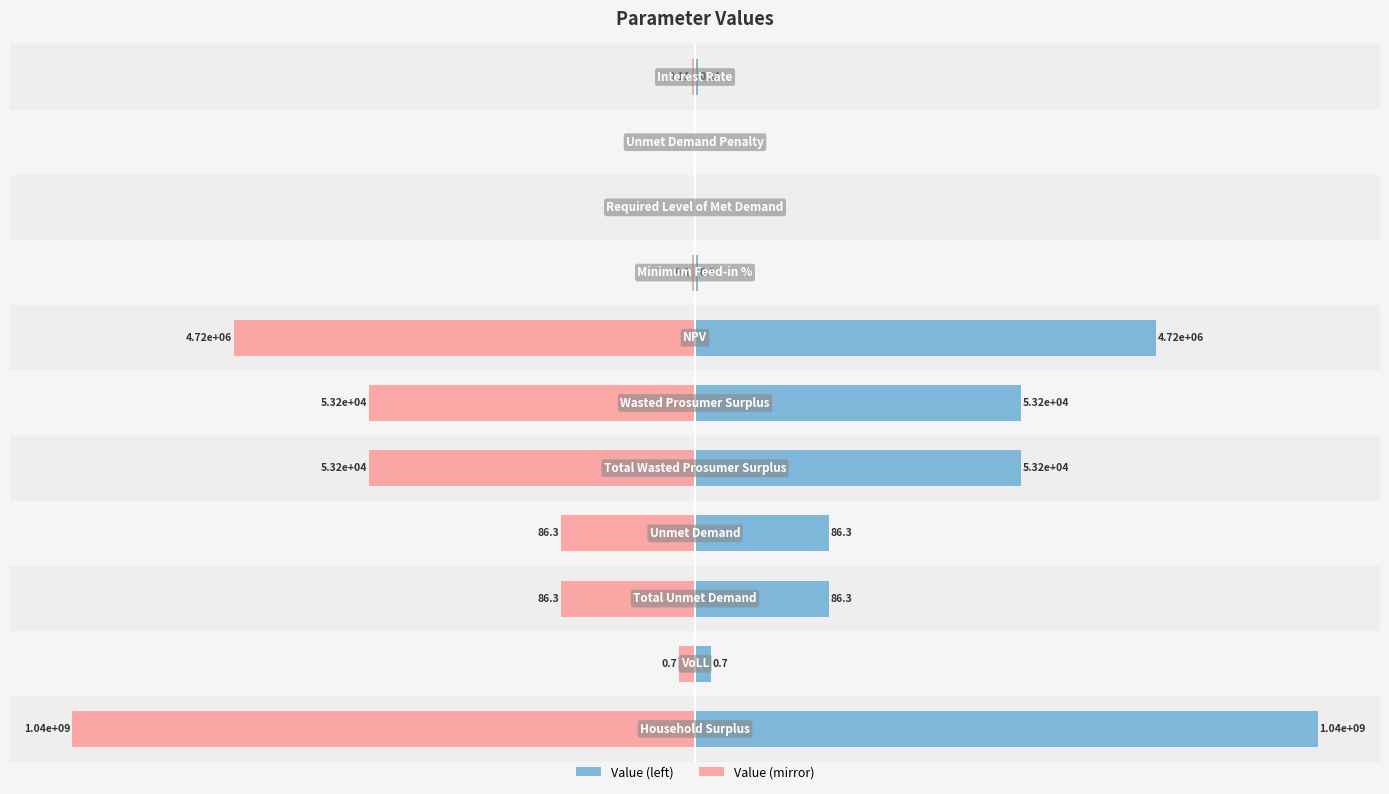

At 10, list the series in order from smallest to largest.

Value (mirror), Value